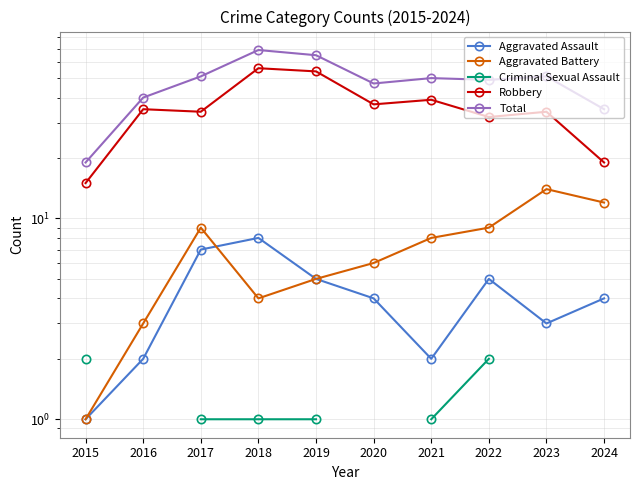

True or false: Robbery has more than 1 interior local peaks.

True